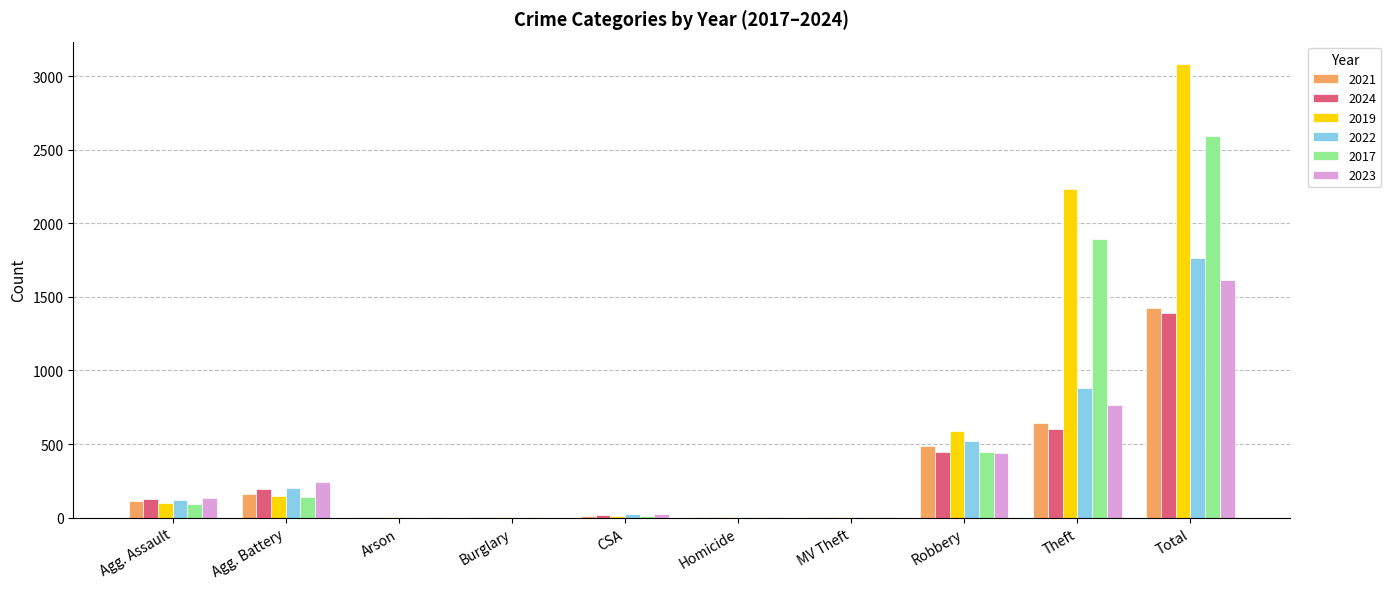

Which category has the highest value in the 2017 series?

Total